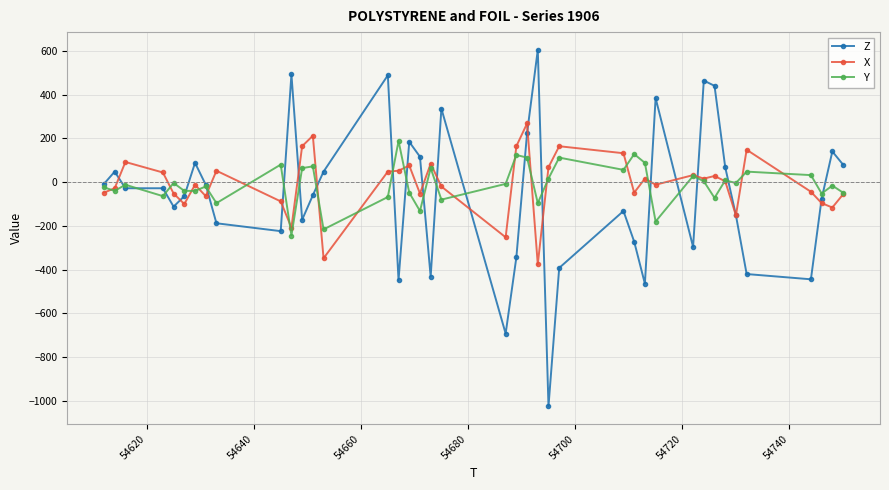

List the series in order of their peak value, highest first.

Z, X, Y